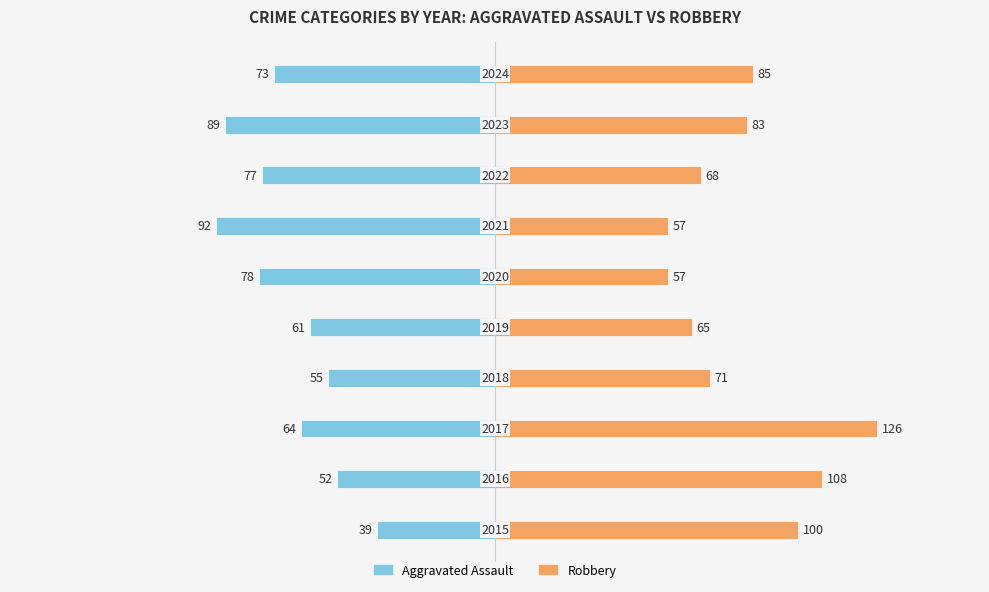

What value does the Robbery series have at 9, to the nearest 5?

85